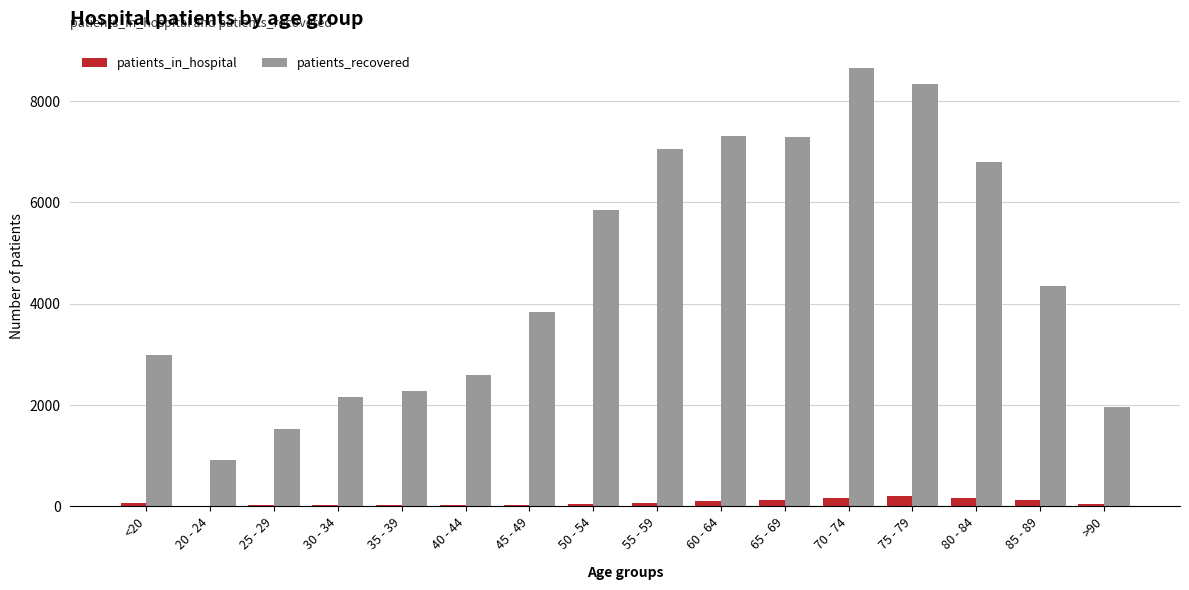

What is the maximum value for patients_in_hospital?

215